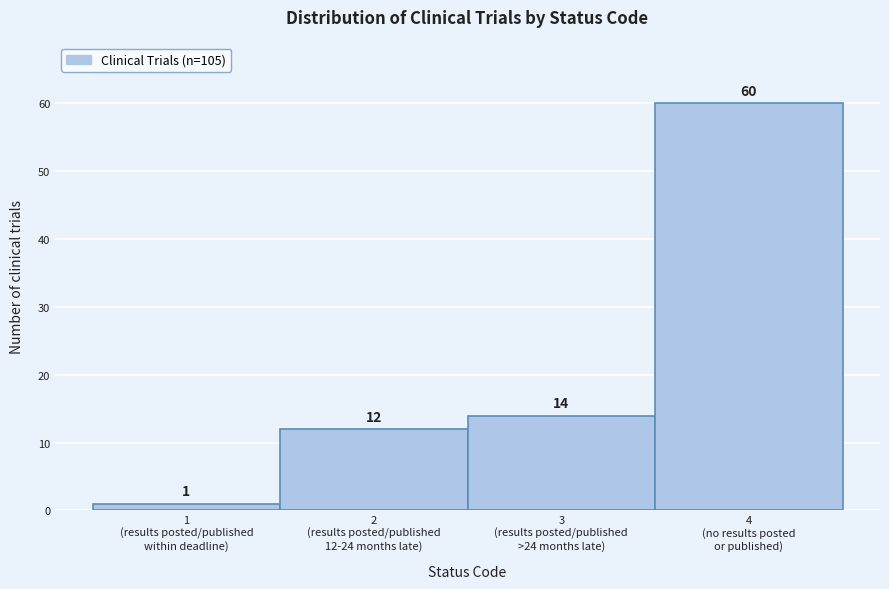

Reading right to left, transcribe all the data shown in this chart.

60	14	12	1